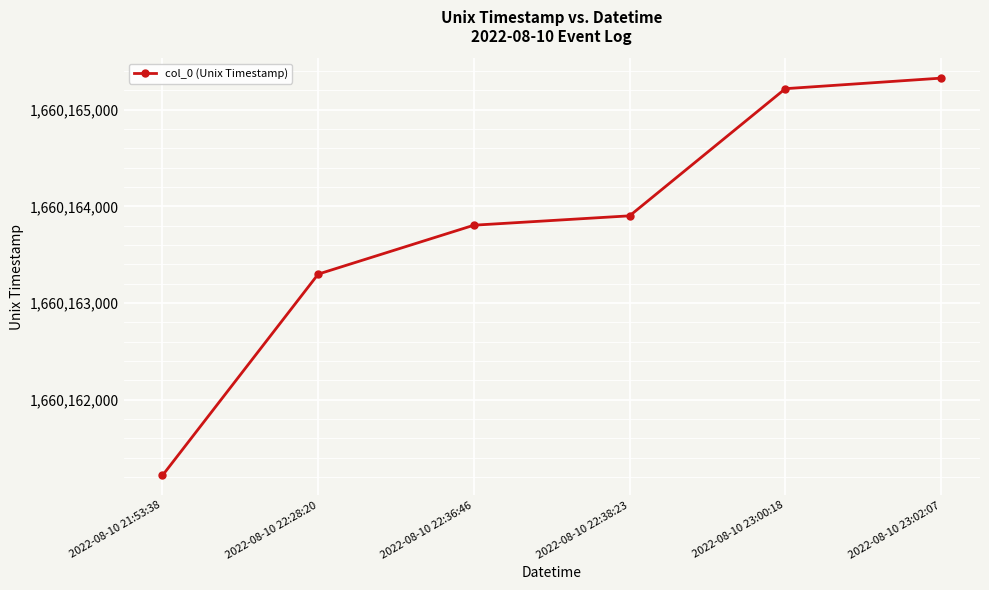

True or false: the data has more than 1 interior local peaks.

False